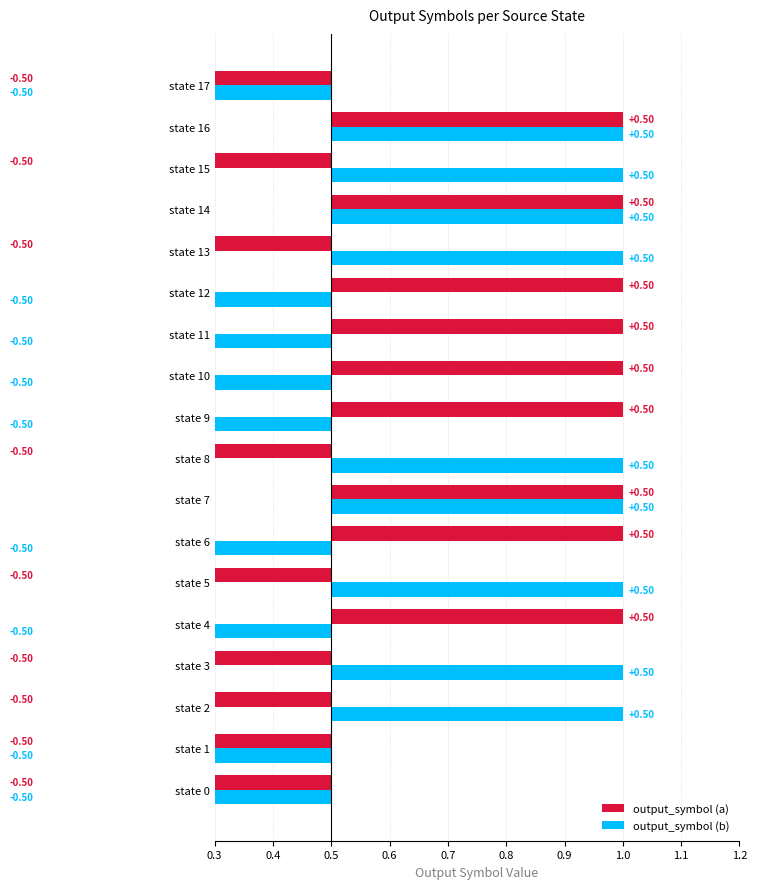

Does the chart contain stacked bars?

No